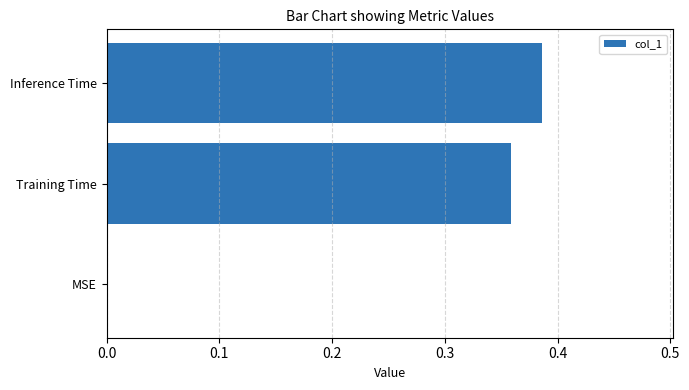

At which category does the chart reach its peak across all series?

Inference Time